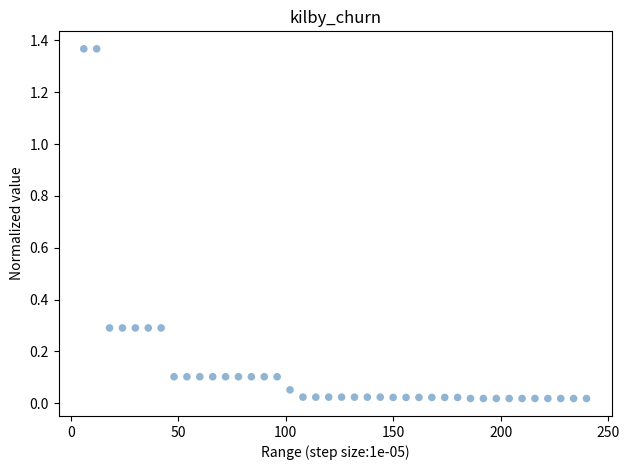

What is the range of Y values (max minus min)?

1.3